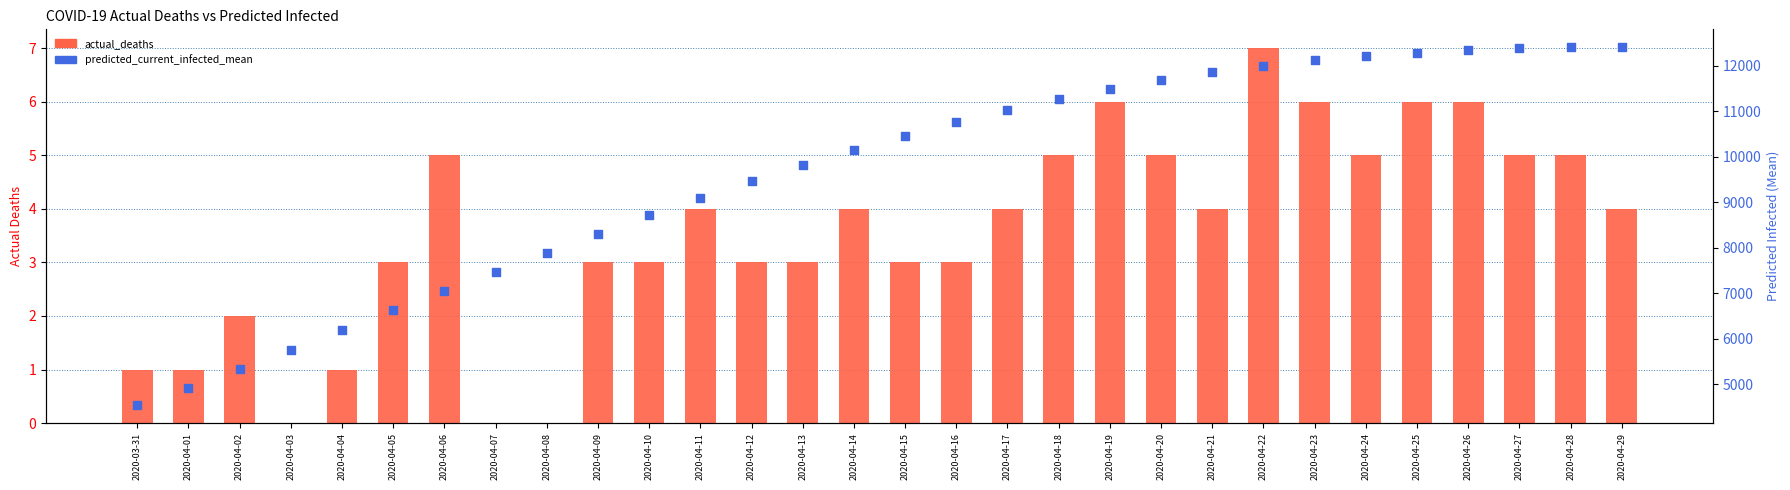

Is the value of actual_deaths at 2020-04-22 greater than the value of predicted_current_infected_mean at 2020-04-02?

No